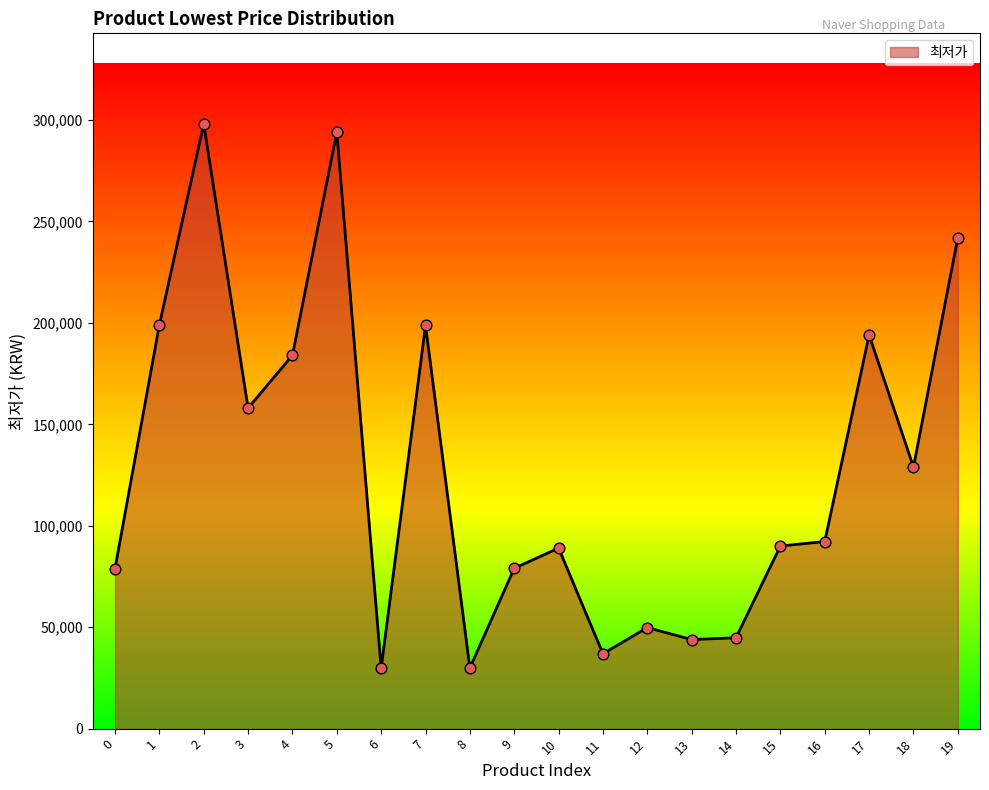

What is the change in value from 4 to 17?

+10000